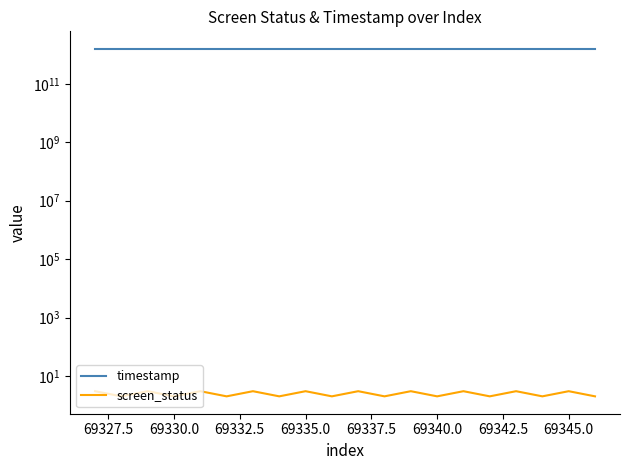

Rank the series at 69330.0 from lowest to highest value.

screen_status, timestamp